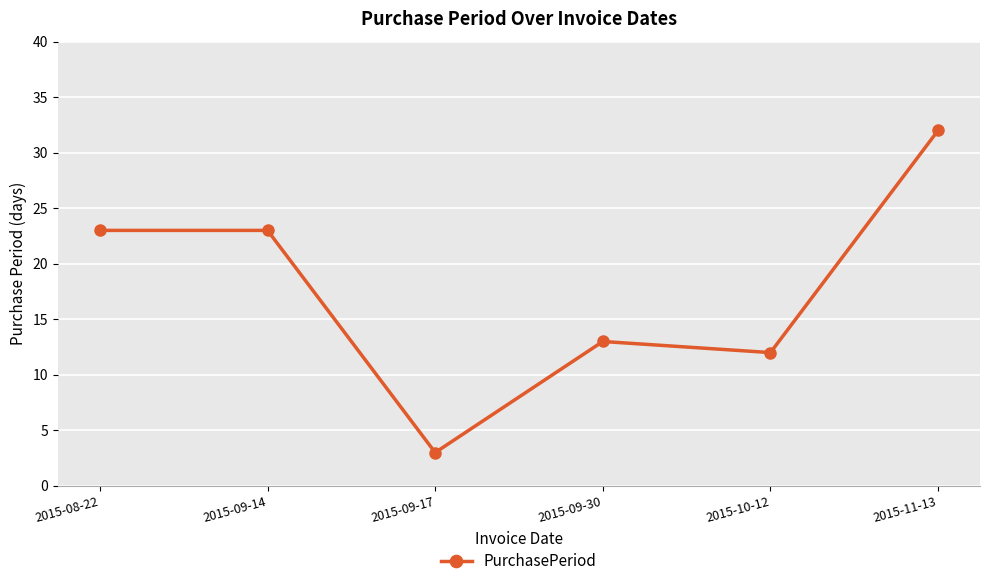

Approximately how many times larger is the value at 2015-10-12 compared to 2015-08-22?

0.5